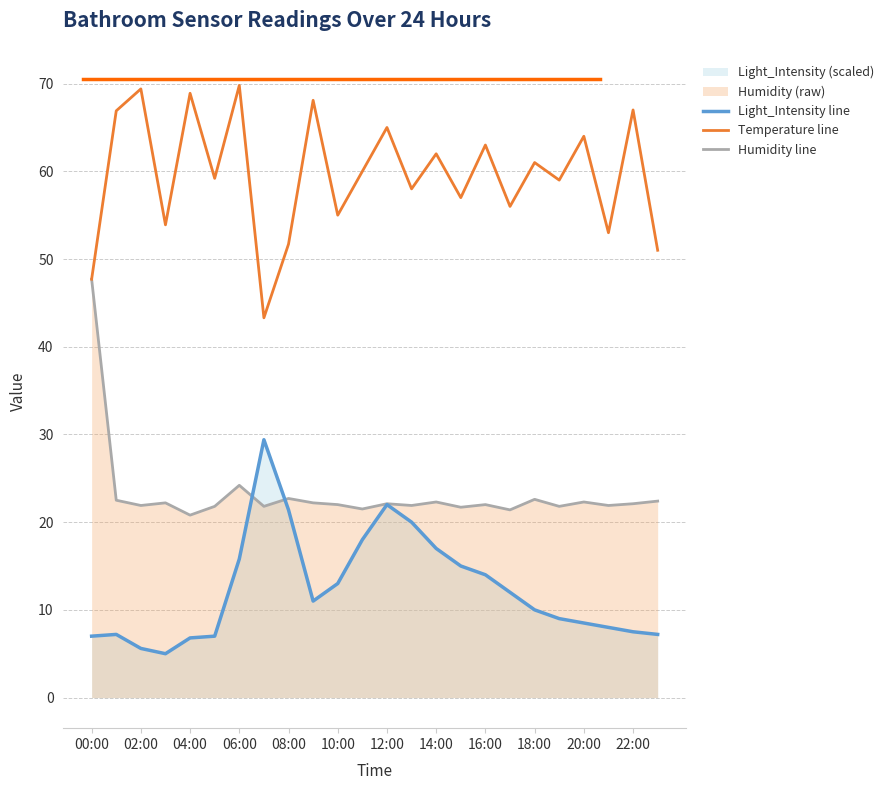

In Temperature line, how many points are lower than both neighbors (excluding endpoints)?

9